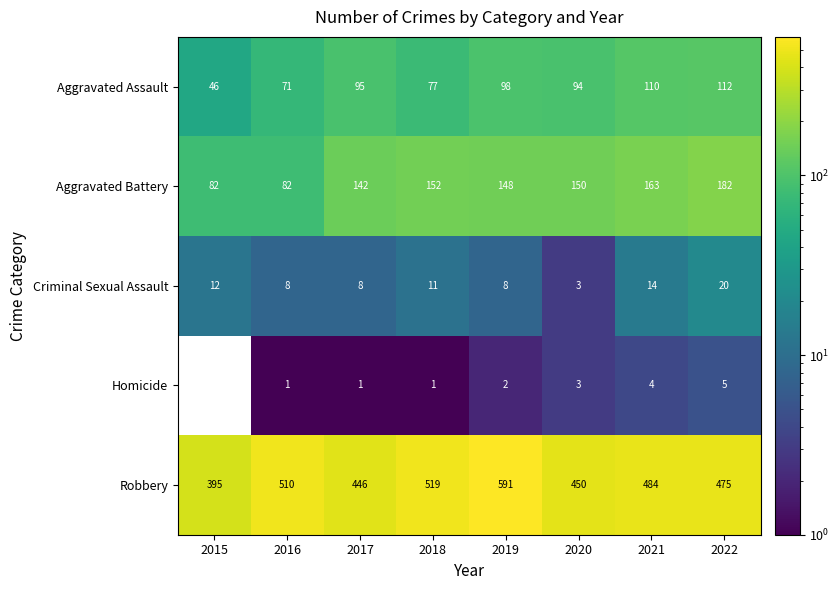

At which category is the sum across all series the highest?

2019